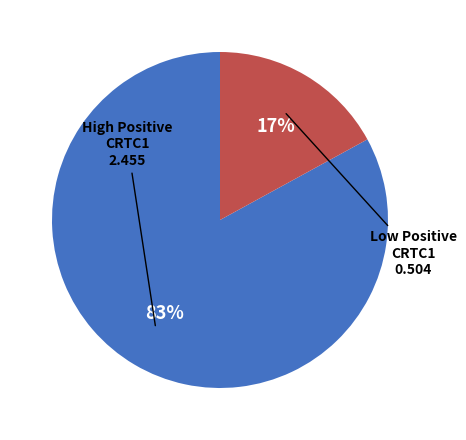

To the nearest percent, what is the difference between the largest and smallest slice percentages?

66%